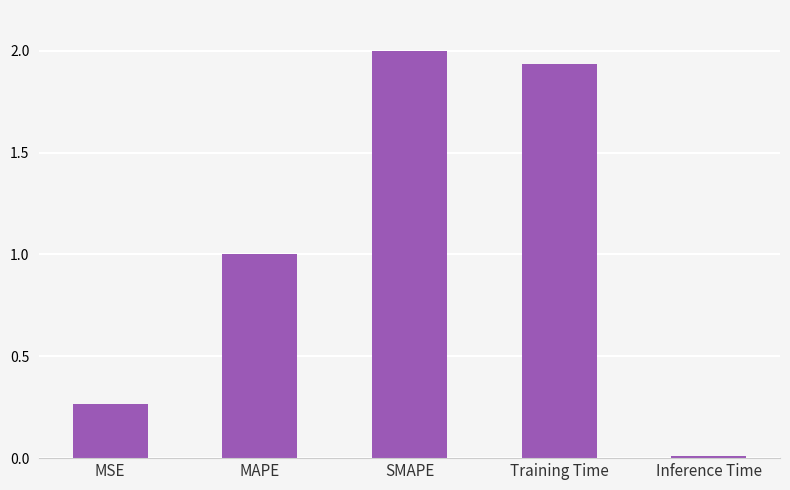

What is the label of the 4th bar from the left?

Training Time